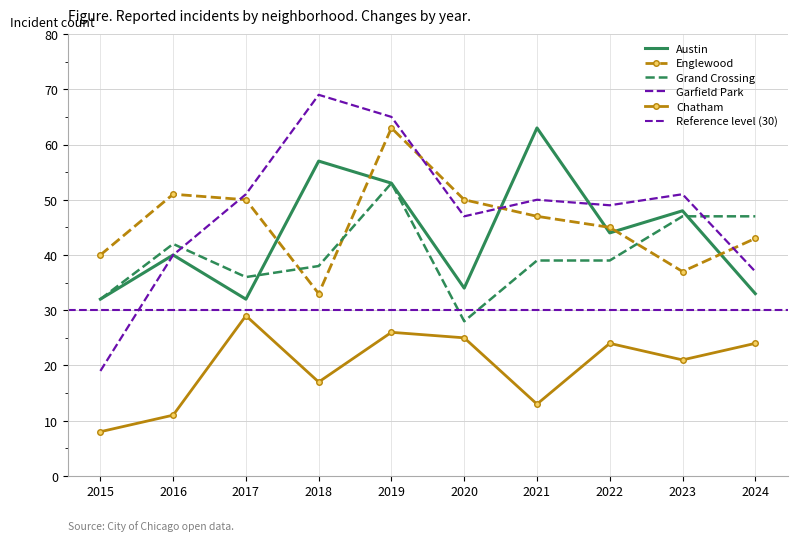

How many values in the Englewood series are below 47?

5